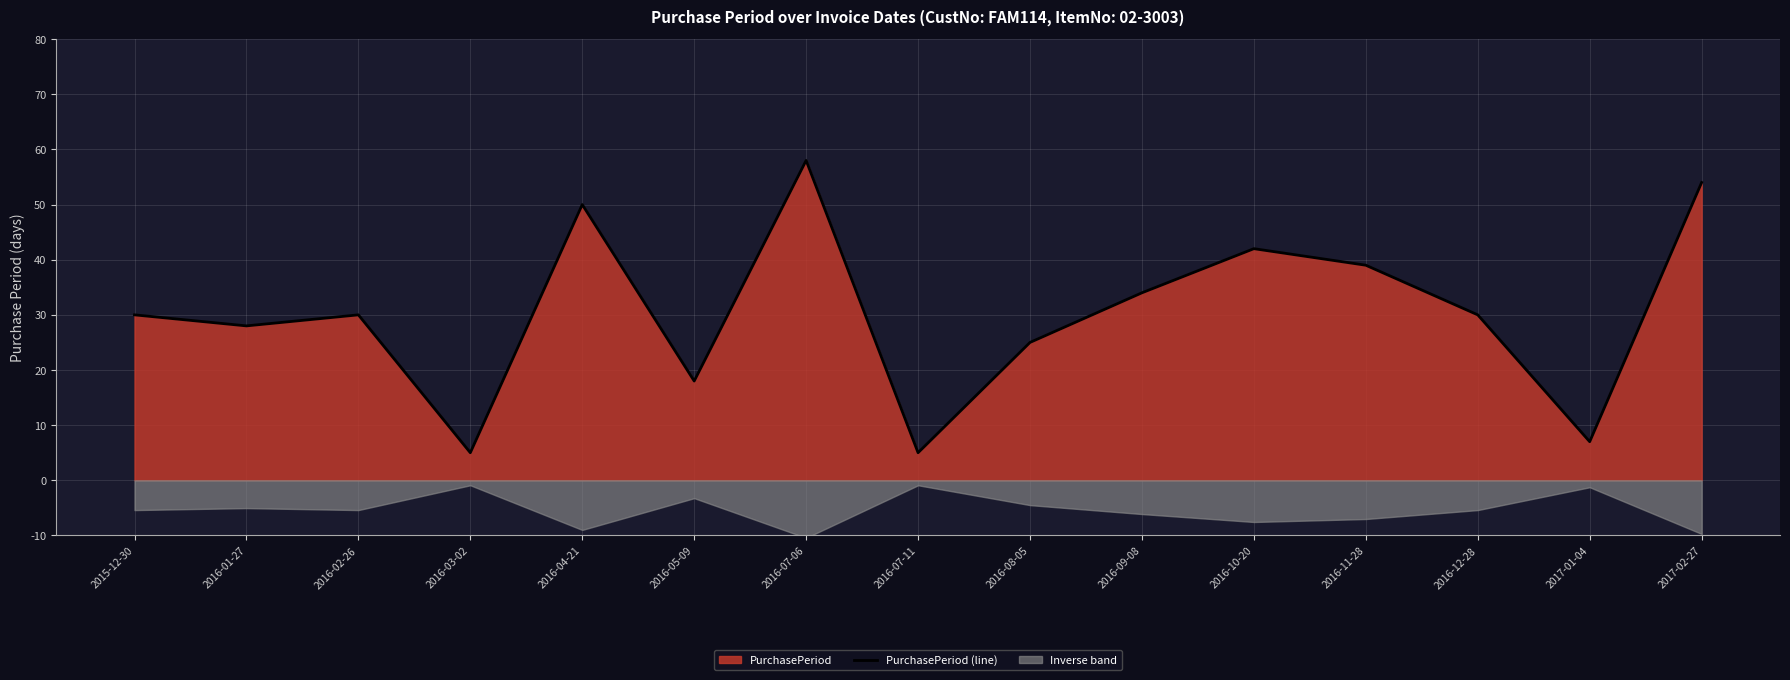

What is the maximum value shown in the chart?

58